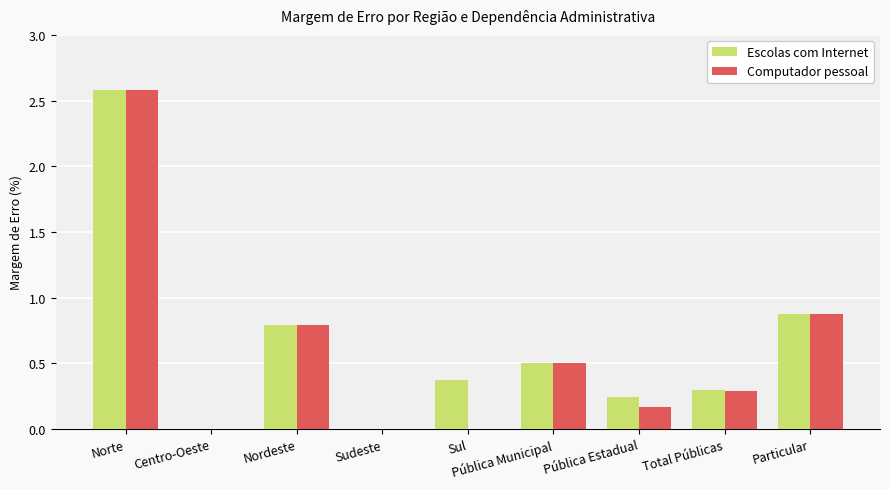

Count the number of data series in this chart.

2